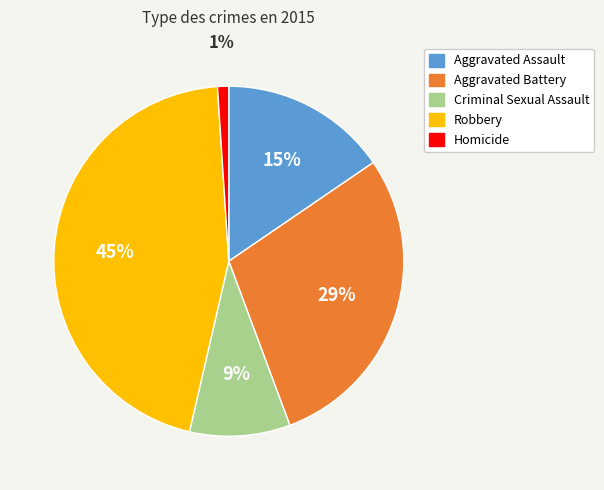

True or false: Criminal Sexual Assault accounts for 9% of the total.

True